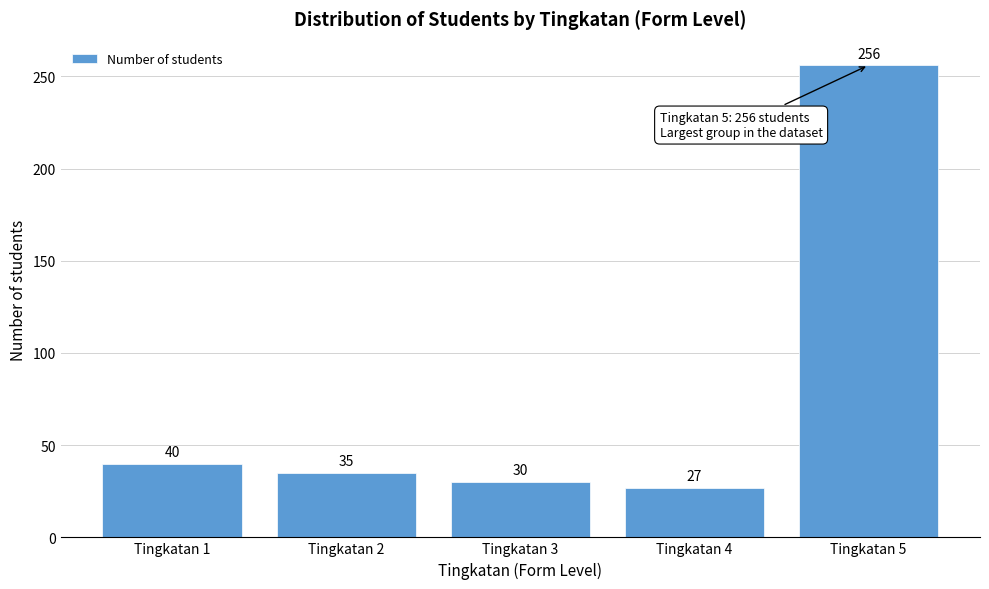

Reading right to left, transcribe all the data shown in this chart.

Tingkatan 5=256	Tingkatan 4=27	Tingkatan 3=30	Tingkatan 2=35	Tingkatan 1=40